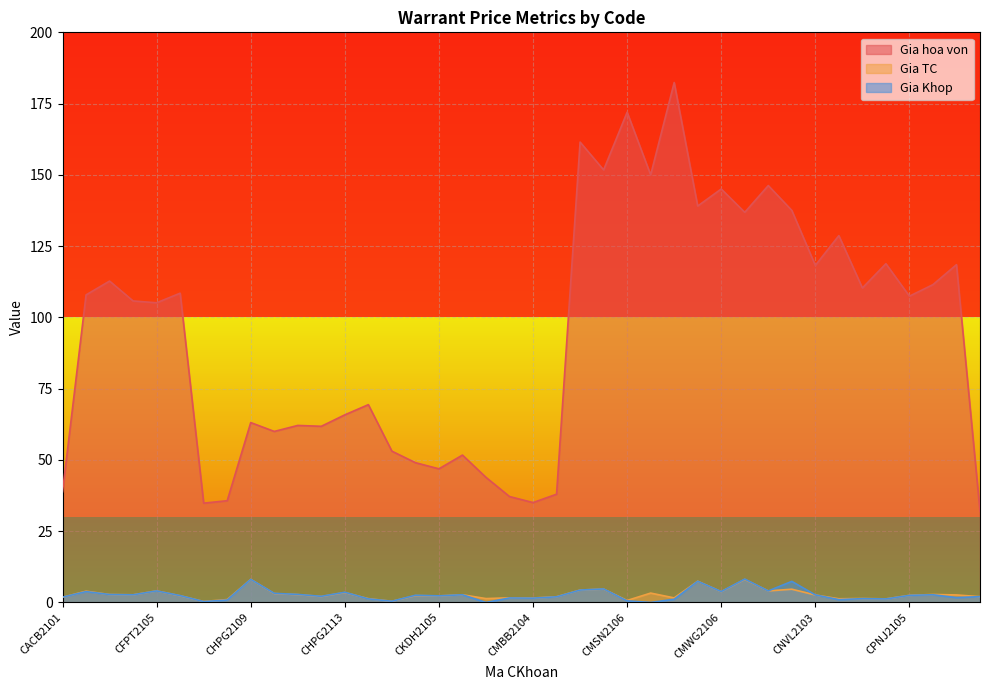

True or false: Gia Khop has more than 2 points higher than both neighbors.

True